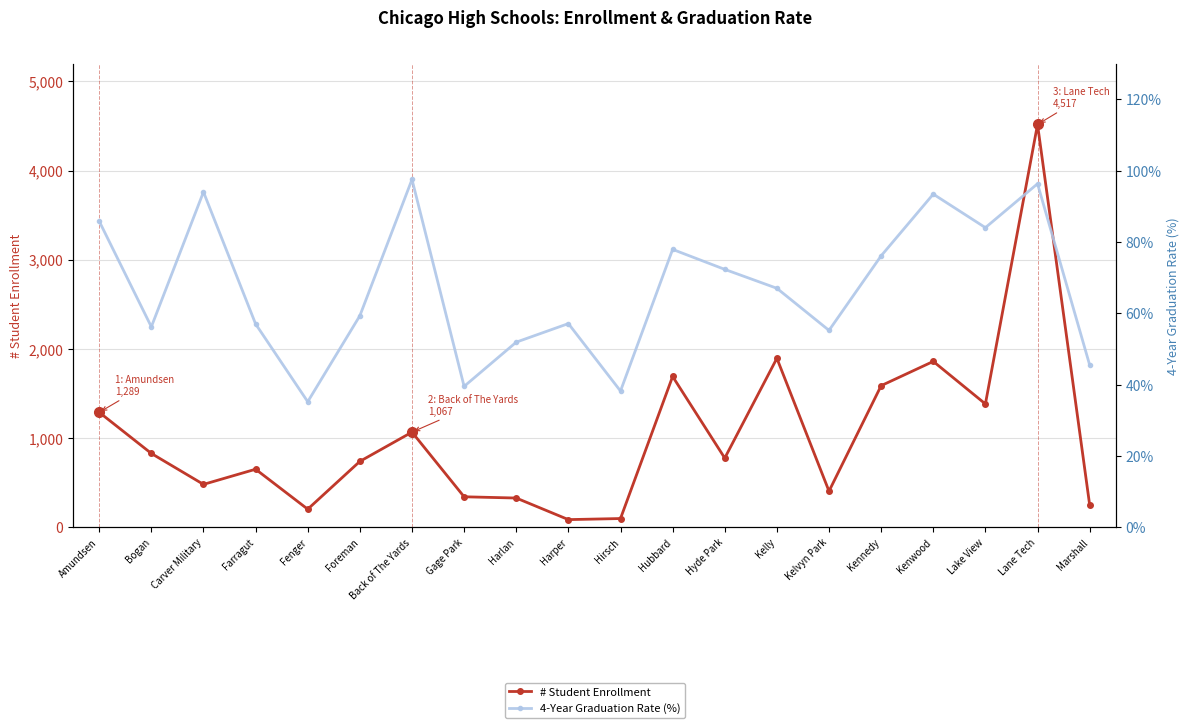

What is the greatest value displayed?

4517.0